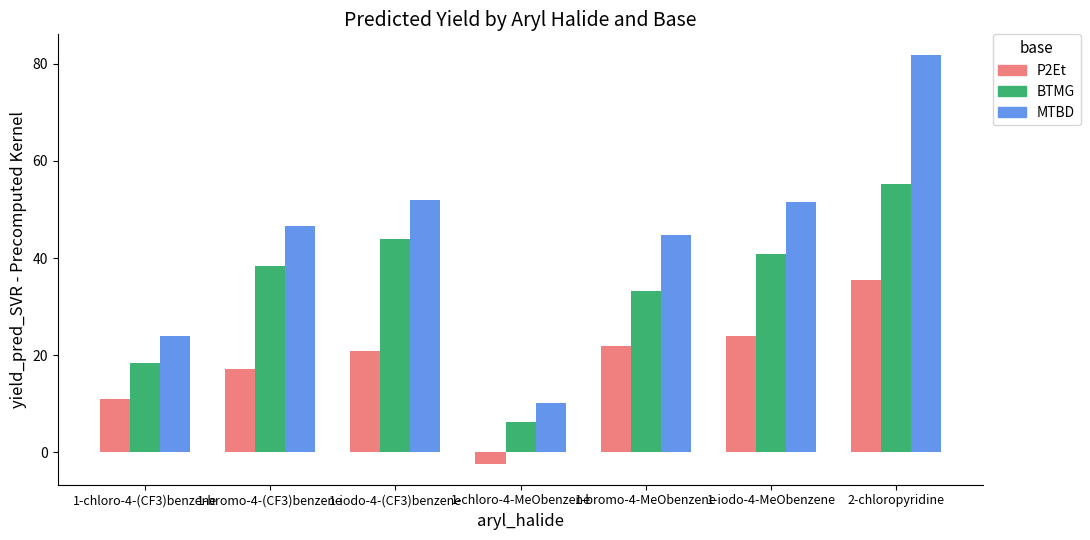

Which category has the lowest value in the P2Et series?

1-chloro-4-MeObenzene